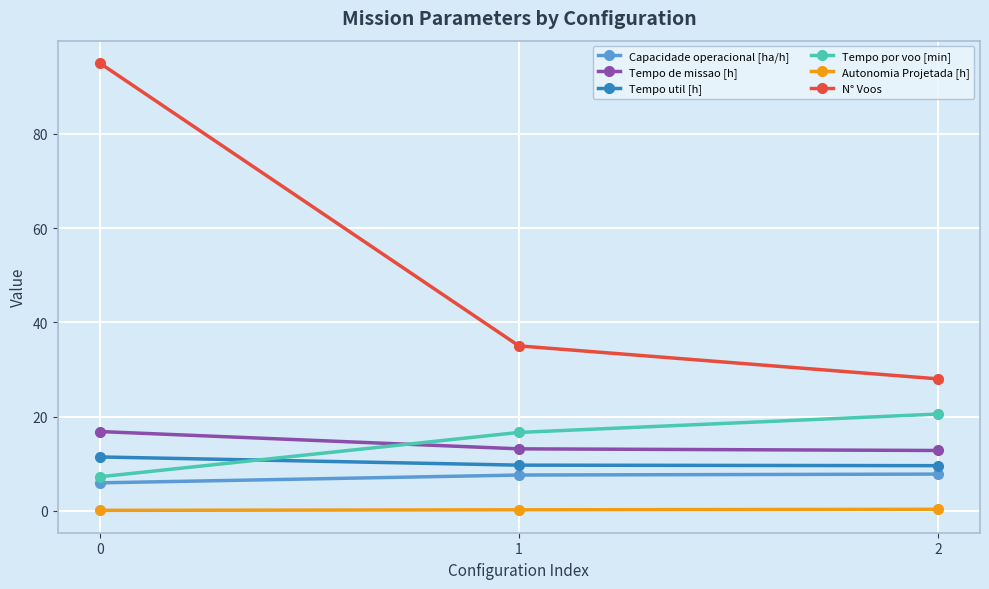

Which series has the largest range (max minus min)?

N° Voos